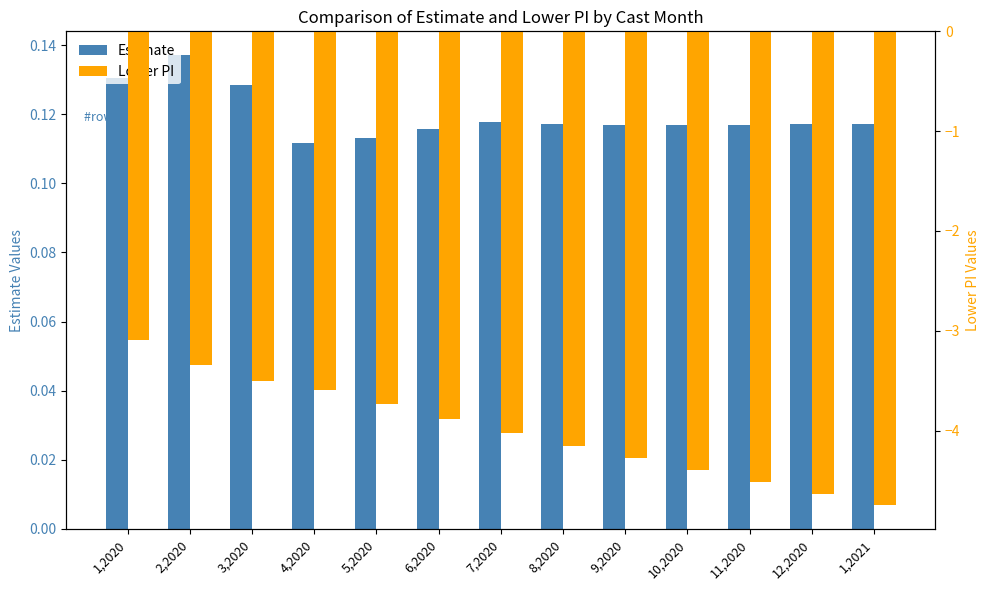

What position from the right is 12,2020?

2